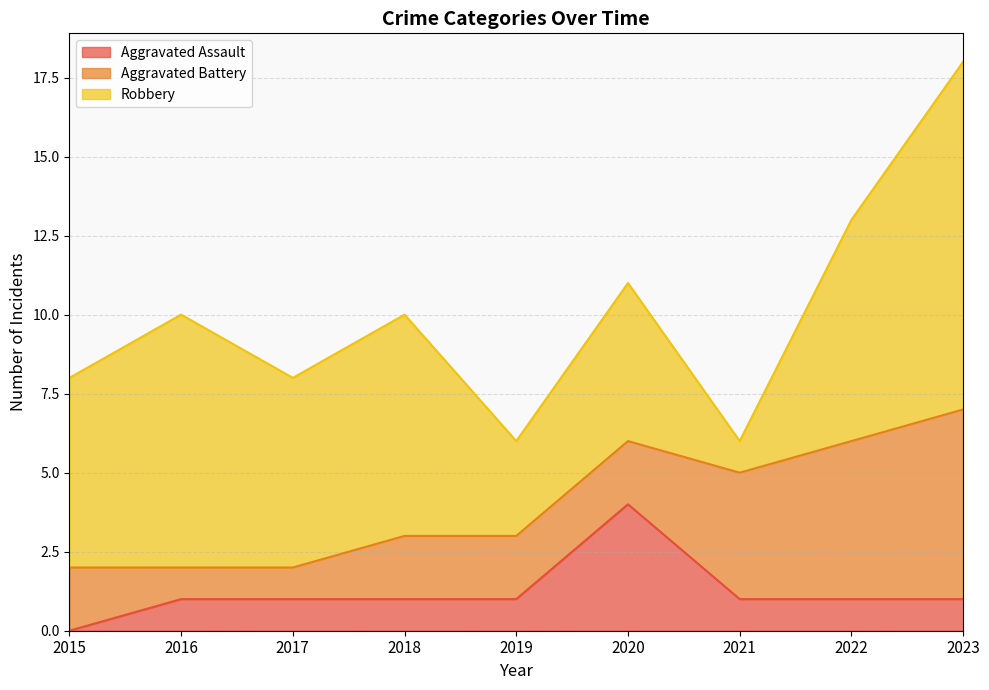

At which label does Aggravated Assault reach its minimum?

2015